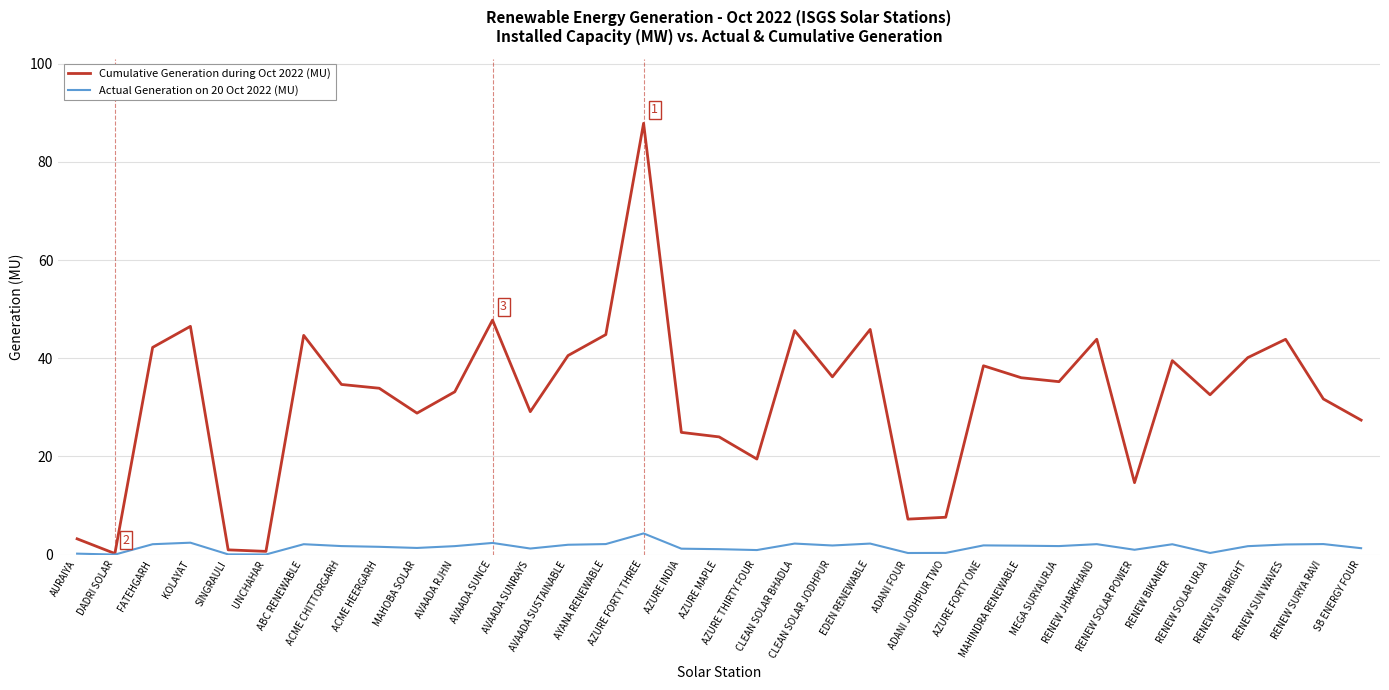

How many lines are shown in the chart?

2